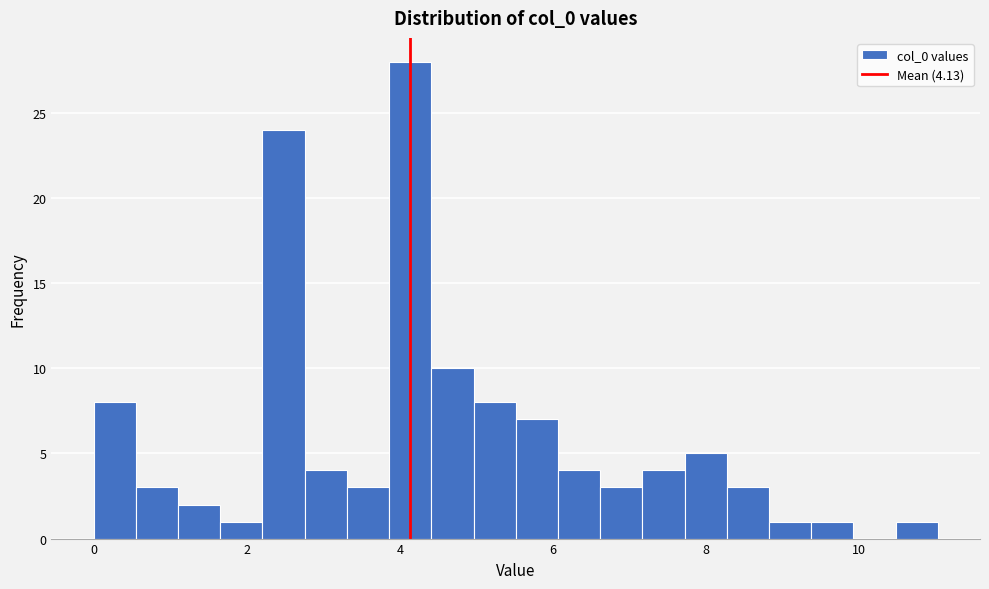

Read against the x-axis, roughly where is the centre of the tallest bar?

4.2